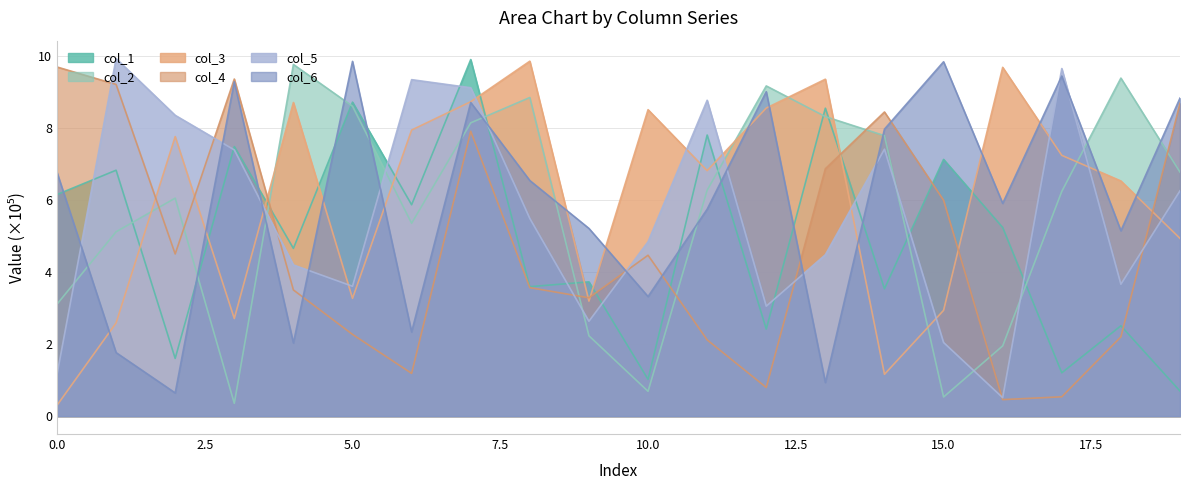

Reading right to left, list all the values displayed in this chart.

col_1: 19=0.7	18=2.5	17=1.2	16=5.2	15=7.1	14=3.5	13=8.6	12=2.4	11=7.8	10=1.0	9=3.7	8=3.6	7=9.9	6=5.9	5=8.7	4=4.7	3=7.5	2=1.6	1=6.8	0=6.2
col_2: 19=6.8	18=9.4	17=6.2	16=2.0	15=0.5	14=7.8	13=8.3	12=9.2	11=6.3	10=0.7	9=2.2	8=8.9	7=8.1	6=5.4	5=8.6	4=9.8	3=0.4	2=6.1	1=5.1	0=3.1
col_3: 19=4.9	18=6.5	17=7.2	16=9.7	15=2.9	14=1.2	13=9.4	12=8.6	11=6.8	10=8.5	9=3.2	8=9.9	7=8.7	6=7.9	5=3.3	4=8.7	3=2.7	2=7.8	1=2.6	0=0.3
col_4: 19=8.7	18=2.2	17=0.5	16=0.5	15=6.0	14=8.4	13=6.9	12=0.8	11=2.1	10=4.5	9=3.3	8=3.6	7=7.9	6=1.2	5=2.3	4=3.5	3=9.4	2=4.5	1=9.2	0=9.7
col_5: 19=6.3	18=3.7	17=9.7	16=0.5	15=2.0	14=7.4	13=4.5	12=3.1	11=8.8	10=4.8	9=2.6	8=5.5	7=9.1	6=9.3	5=3.6	4=4.2	3=7.4	2=8.4	1=9.9	0=1.2
col_6: 19=8.8	18=5.1	17=9.4	16=5.9	15=9.8	14=8.0	13=0.9	12=9.0	11=5.7	10=3.3	9=5.2	8=6.5	7=8.7	6=2.3	5=9.9	4=2.0	3=9.3	2=0.6	1=1.8	0=6.8